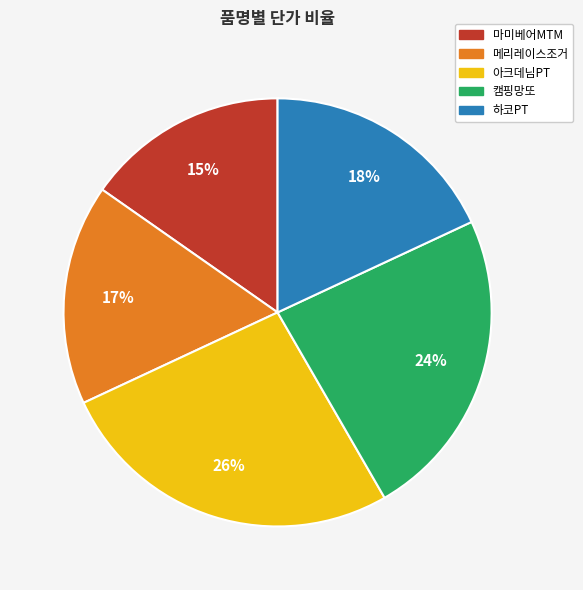

True or false: 캠핑망또 accounts for 24% of the total.

True